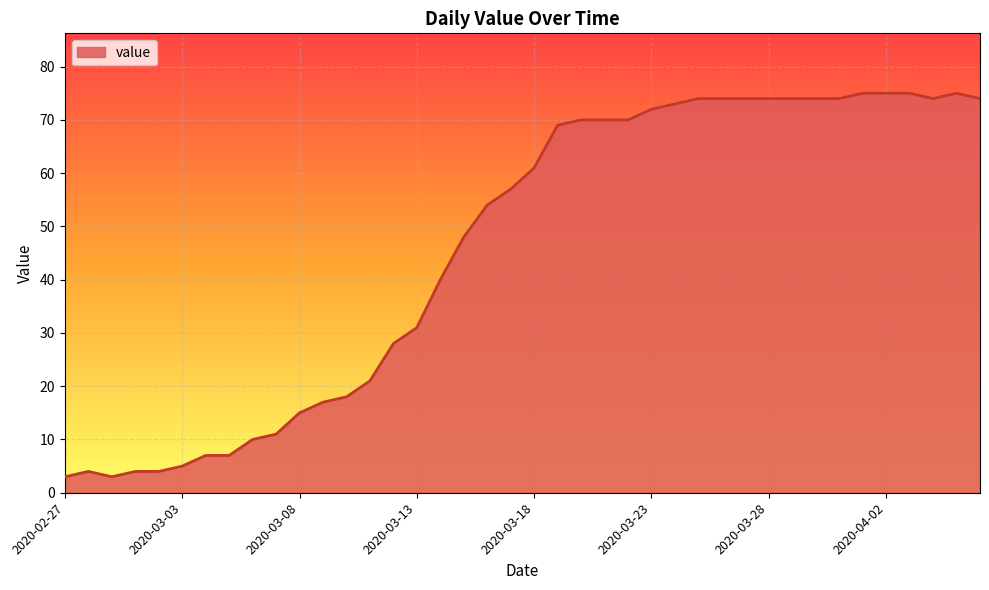

What is the difference between the maximum and minimum values?

72